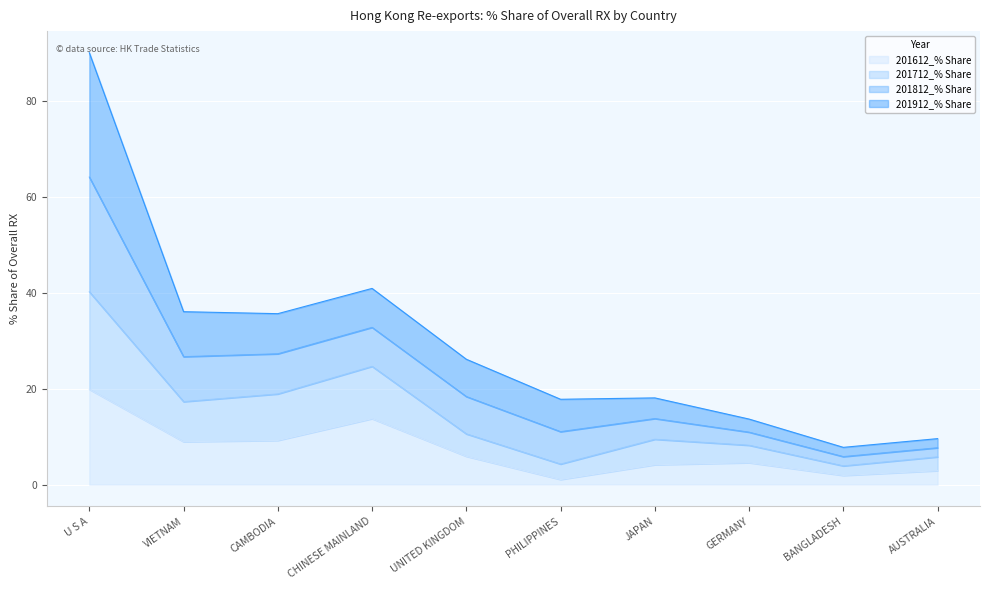

At which category does 201812_% Share reach its first local peak?

CHINESE MAINLAND